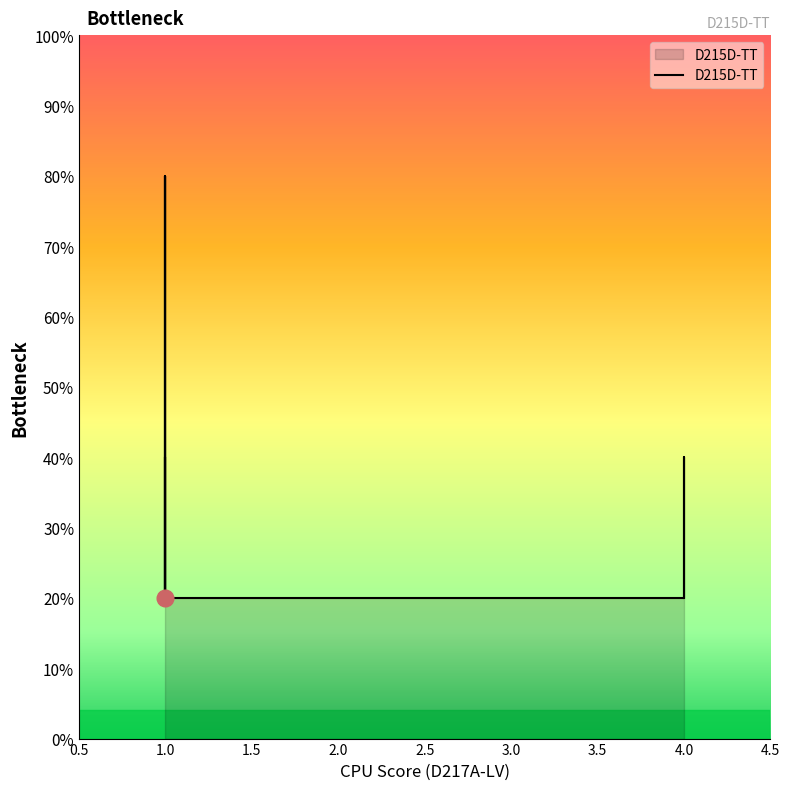

What is the label of the 1st point from the left?

1